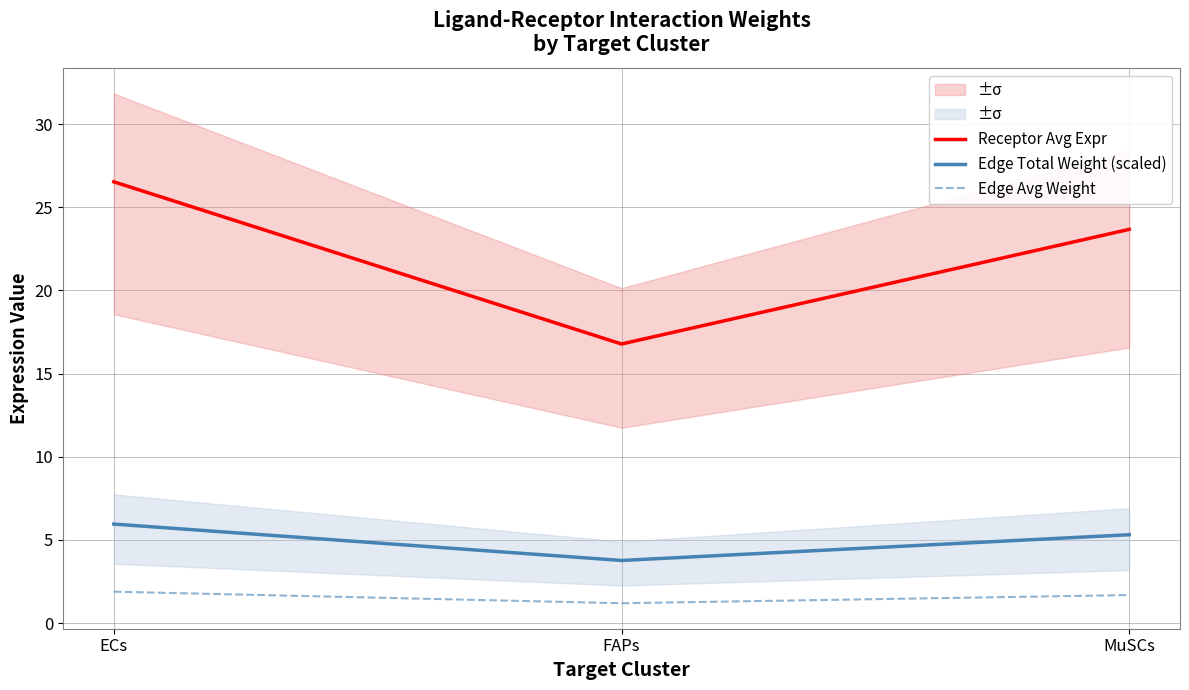

At how many categories does at least one series exceed 22?

2